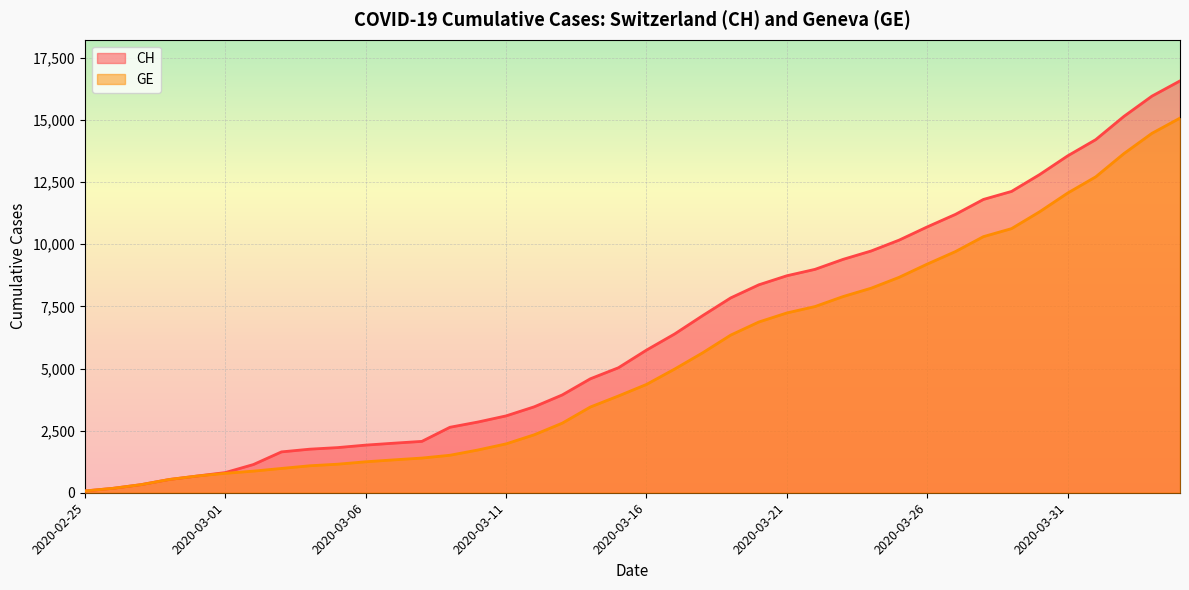

At how many categories does at least one series exceed 11603?

8